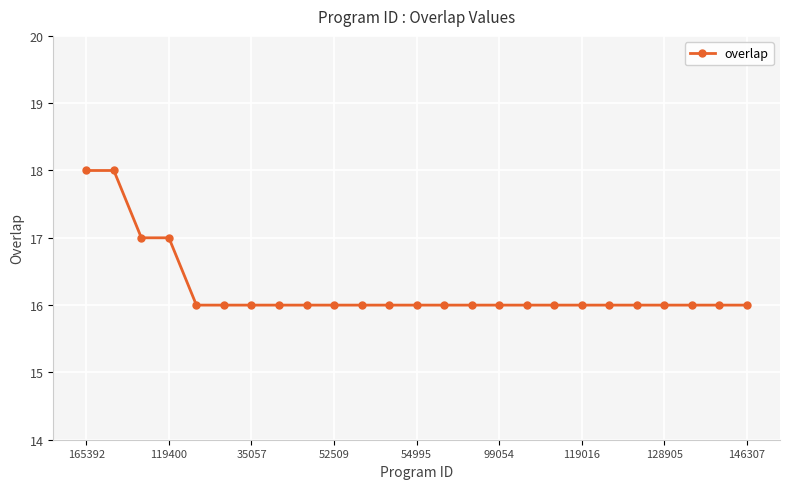

What is the difference between the maximum and minimum values?

2